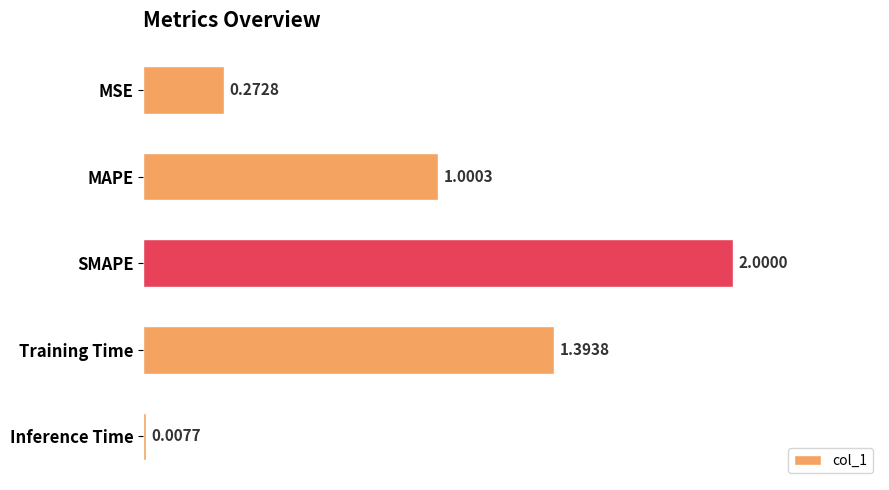

Where is the data nearest to the value 1?

MAPE